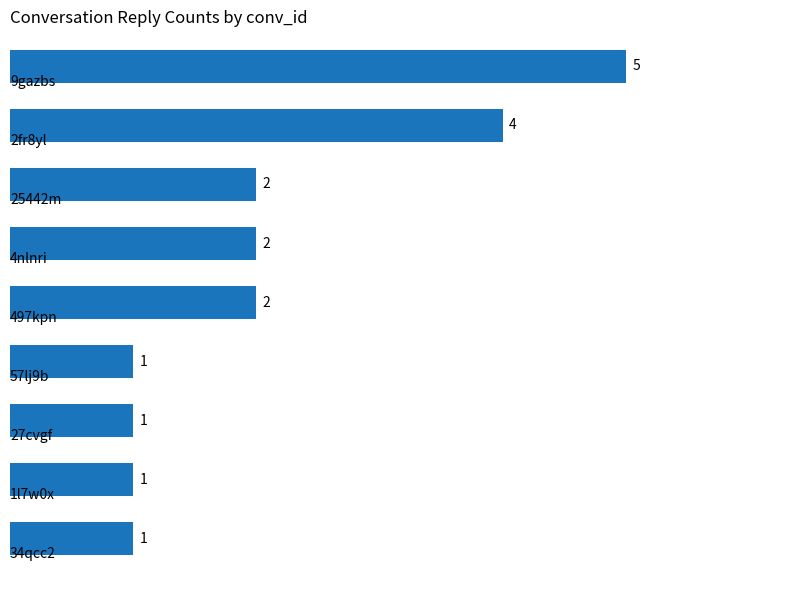

What is the maximum value shown in the chart?

5